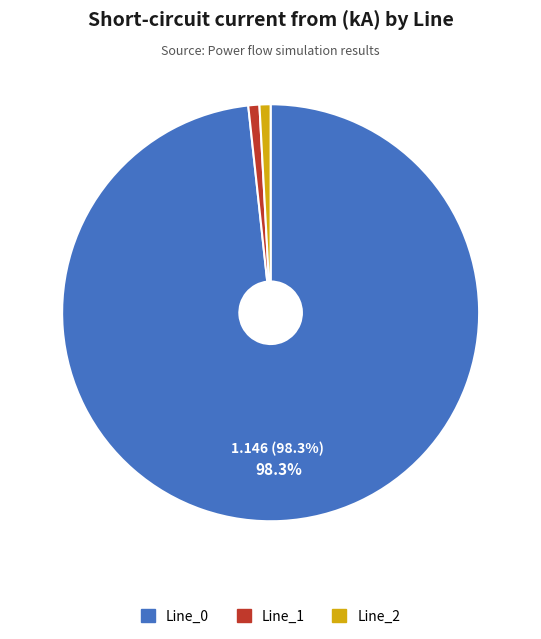

Which slice represents more than half of the pie?

Line_0